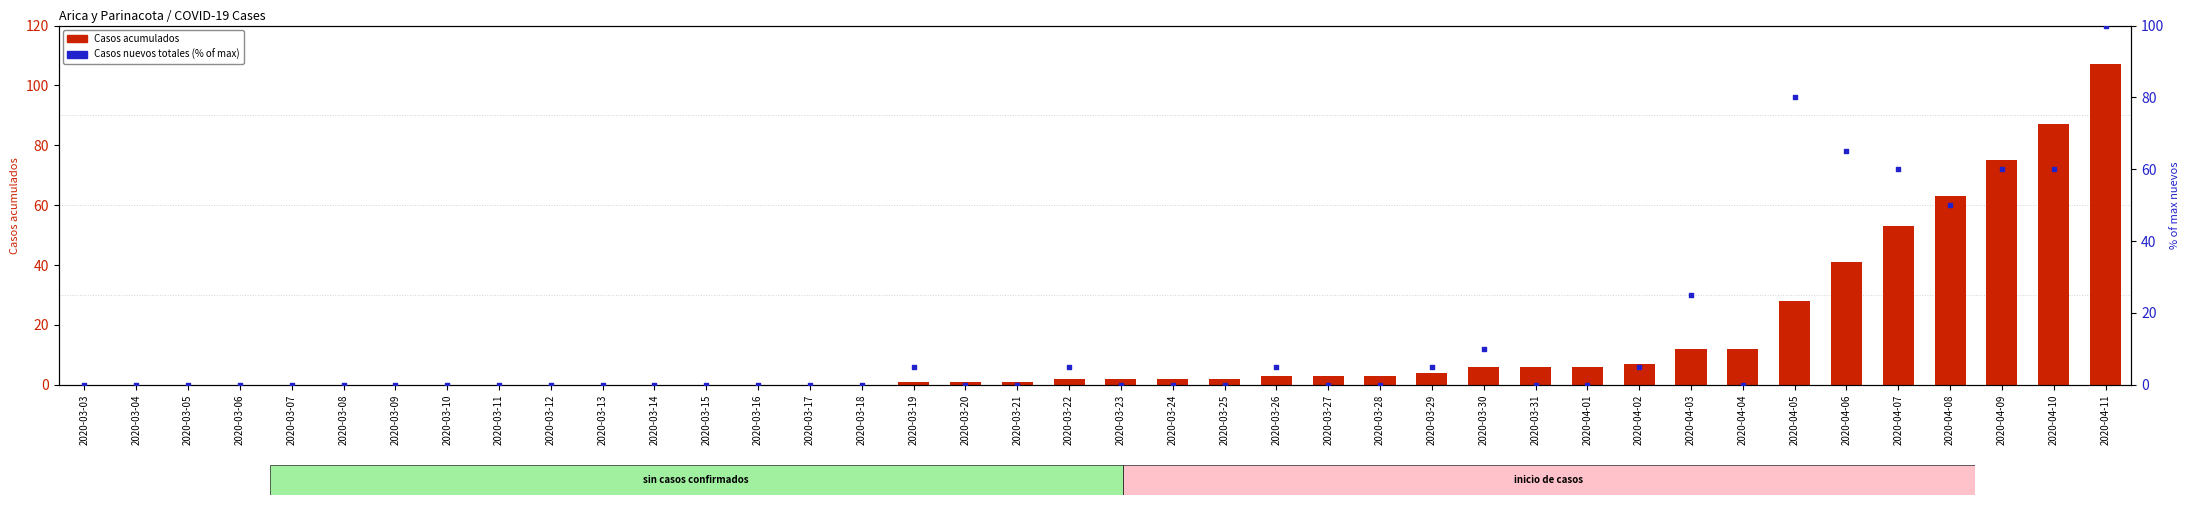

At which category is the sum across all series the highest?

2020-04-11